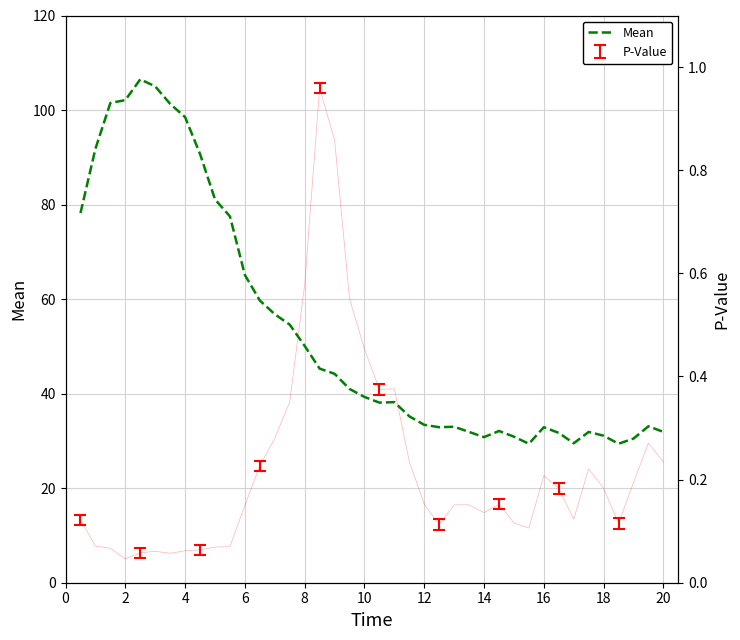

The Mean series shows 62.9 at 10. True or false?

False